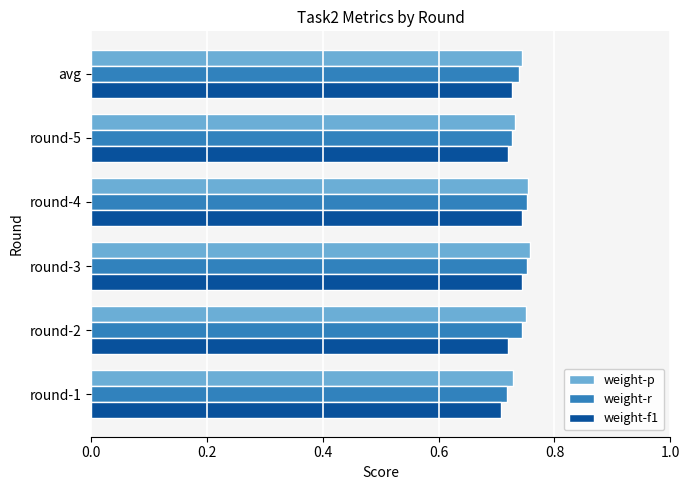

At how many categories does at least one series exceed 0?

6